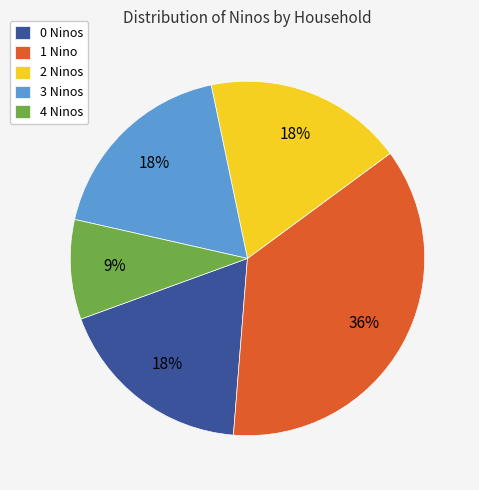

What is the smallest slice in the pie chart?

4 Ninos